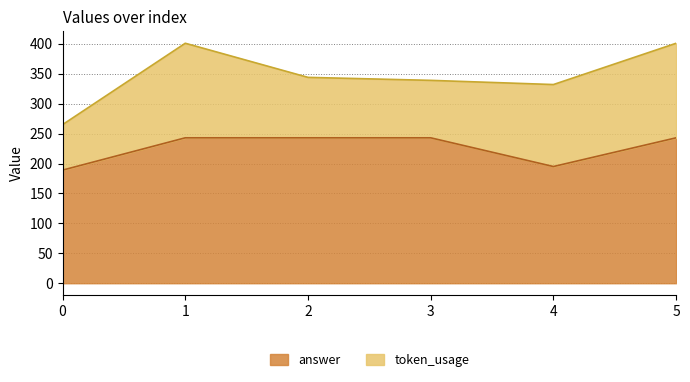

What is the difference between the second highest and second lowest values?

48